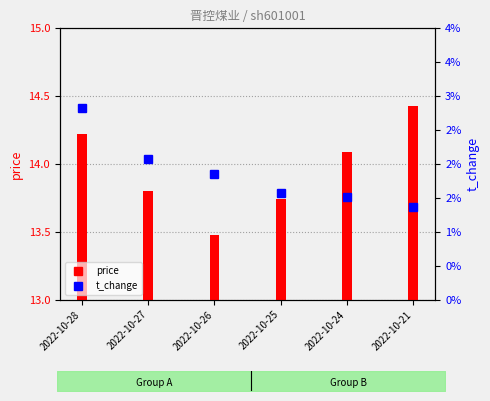

What are all the series names shown in the legend?

price, t_change